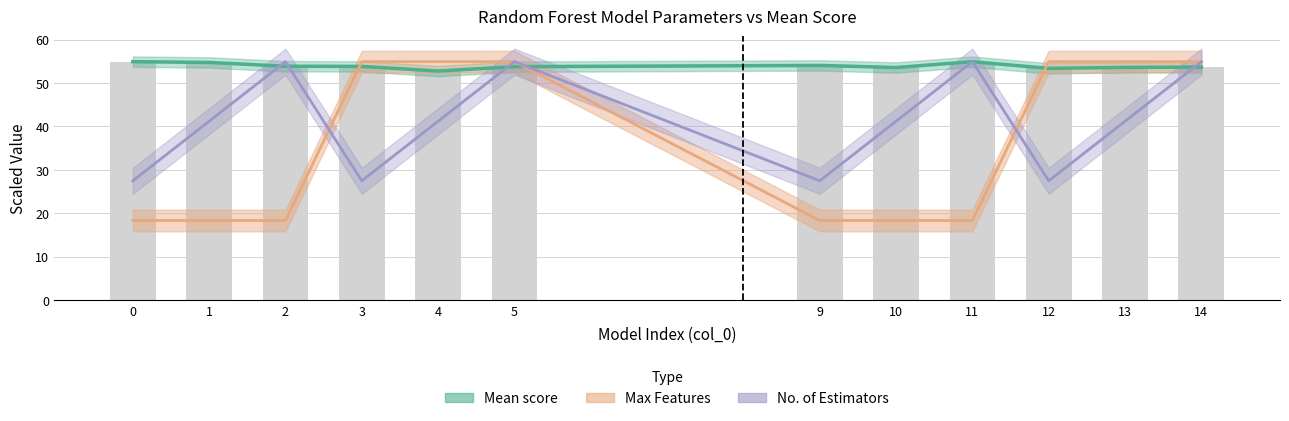

What is the spread (max minus min) of values at 4?

13.7